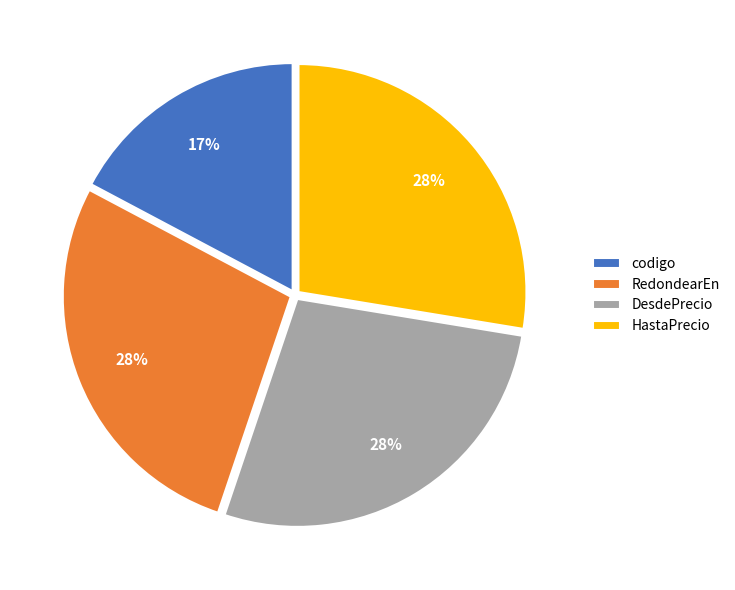

To the nearest percent, what is the average slice percentage?

25%